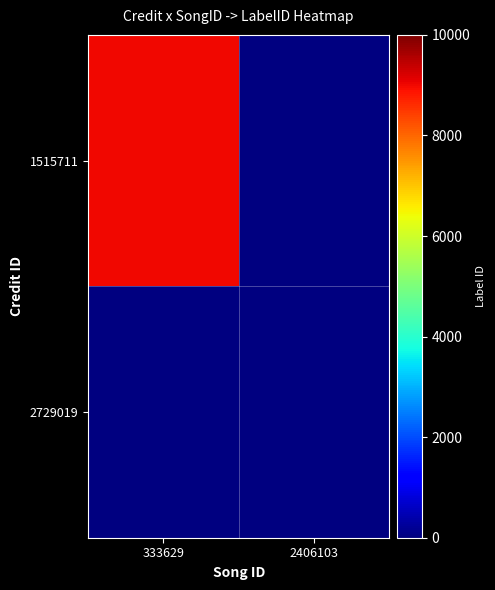

Reading left to right, extract all data points from this chart.

1515711: 9011	-1
2729019: -1	-1